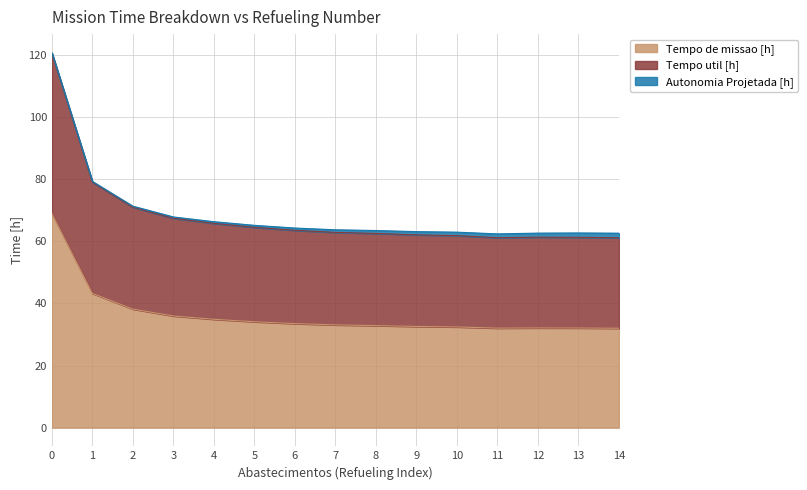

Which series has the largest total across all categories?

Tempo util [h]